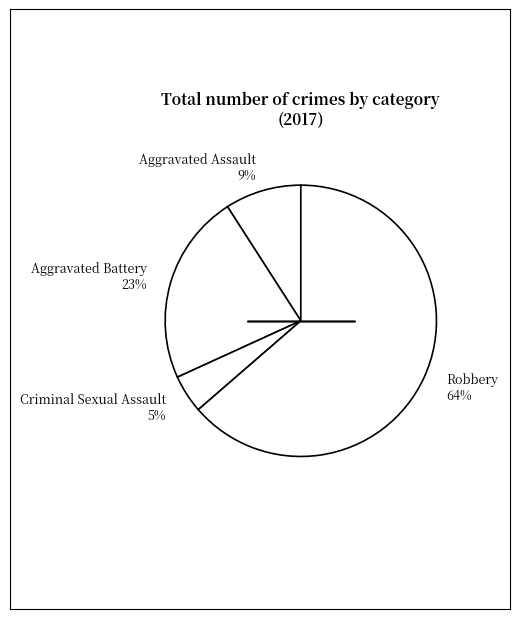

Combined, do Aggravated Assault 9% and Aggravated Battery 23% account for over 50%?

No